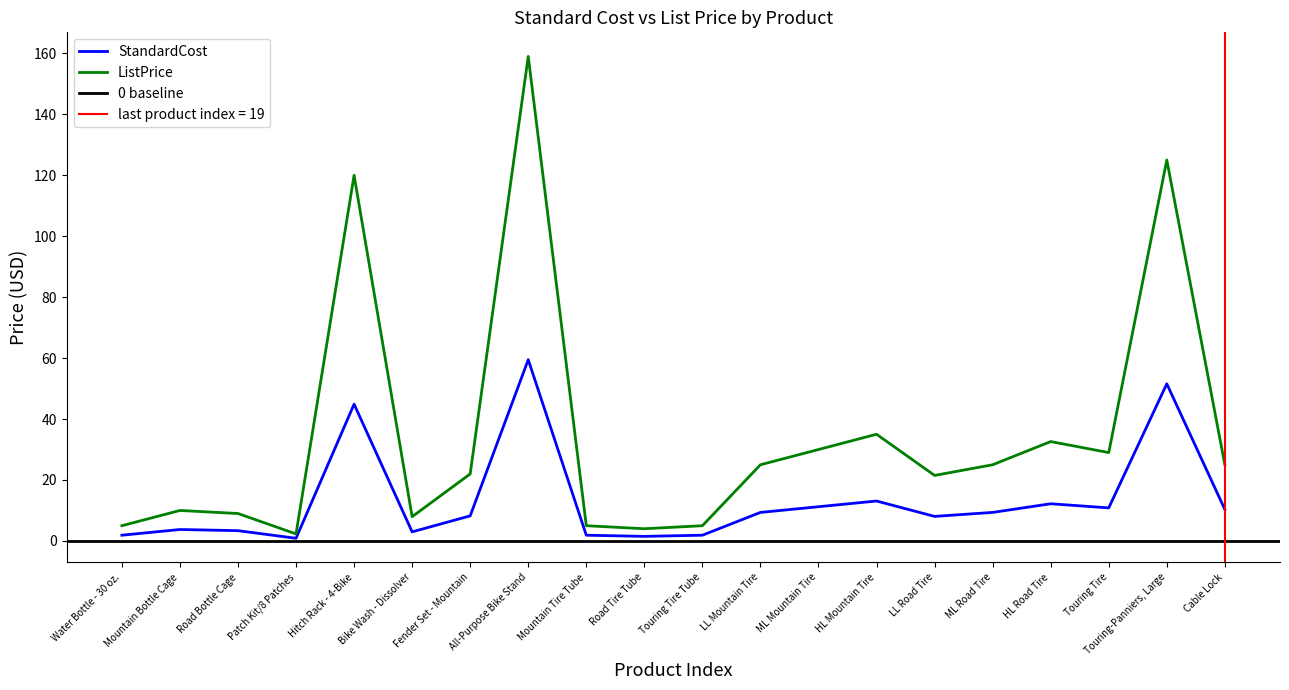

Reading right to left, what are all the values shown in this chart?

StandardCost: Cable Lock=10.3	Touring-Panniers, Large=51.6	Touring Tire=10.8	HL Road Tire=12.2	ML Road Tire=9.3	LL Road Tire=8.0	HL Mountain Tire=13.1	ML Mountain Tire=11.2	LL Mountain Tire=9.3	Touring Tire Tube=1.9	Road Tire Tube=1.5	Mountain Tire Tube=1.9	All-Purpose Bike Stand=59.5	Fender Set - Mountain=8.2	Bike Wash - Dissolver=3.0	Hitch Rack - 4-Bike=44.9	Patch Kit/8 Patches=0.9	Road Bottle Cage=3.4	Mountain Bottle Cage=3.7	Water Bottle - 30 oz.=1.9
ListPrice: Cable Lock=25.0	Touring-Panniers, Large=125.0	Touring Tire=29.0	HL Road Tire=32.6	ML Road Tire=25.0	LL Road Tire=21.5	HL Mountain Tire=35.0	ML Mountain Tire=30.0	LL Mountain Tire=25.0	Touring Tire Tube=5.0	Road Tire Tube=4.0	Mountain Tire Tube=5.0	All-Purpose Bike Stand=159.0	Fender Set - Mountain=22.0	Bike Wash - Dissolver=8.0	Hitch Rack - 4-Bike=120.0	Patch Kit/8 Patches=2.3	Road Bottle Cage=9.0	Mountain Bottle Cage=10.0	Water Bottle - 30 oz.=5.0